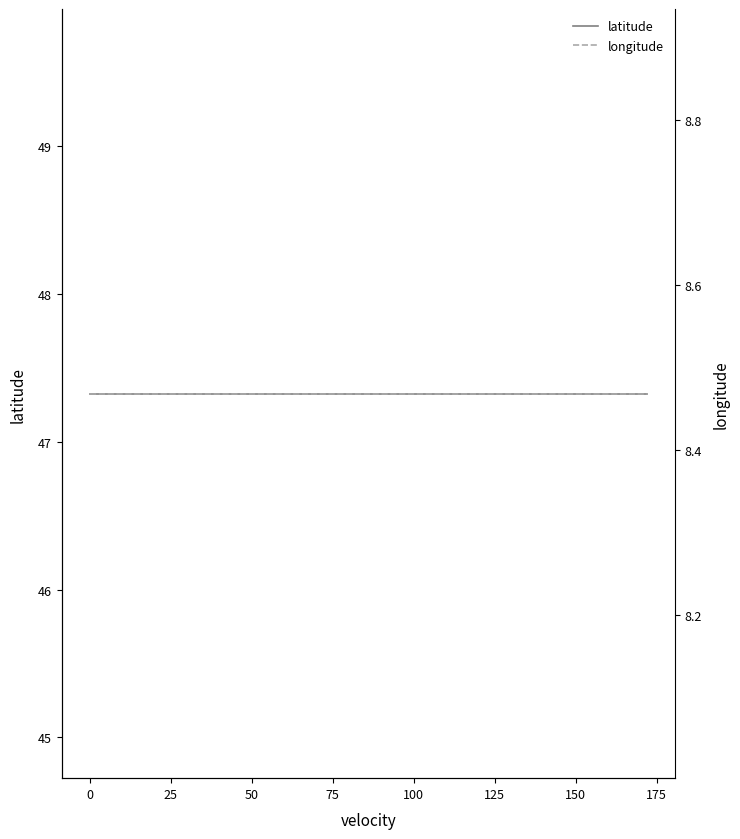

Where is longitude nearest to the value 8?

−25